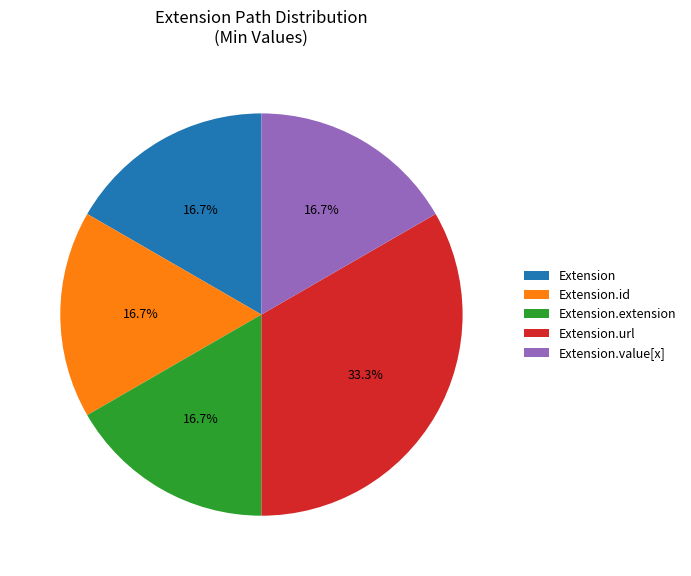

To the nearest percent, what percentage of the pie is Extension.url?

33%